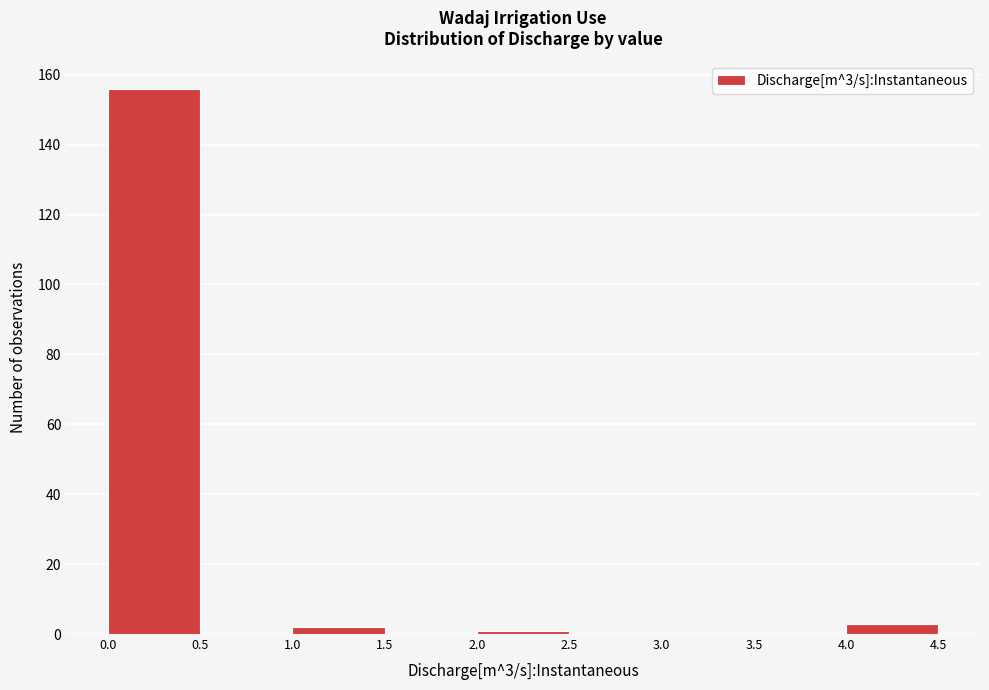

Over which range of the x-axis is the bar tallest?

0.0 to 0.5